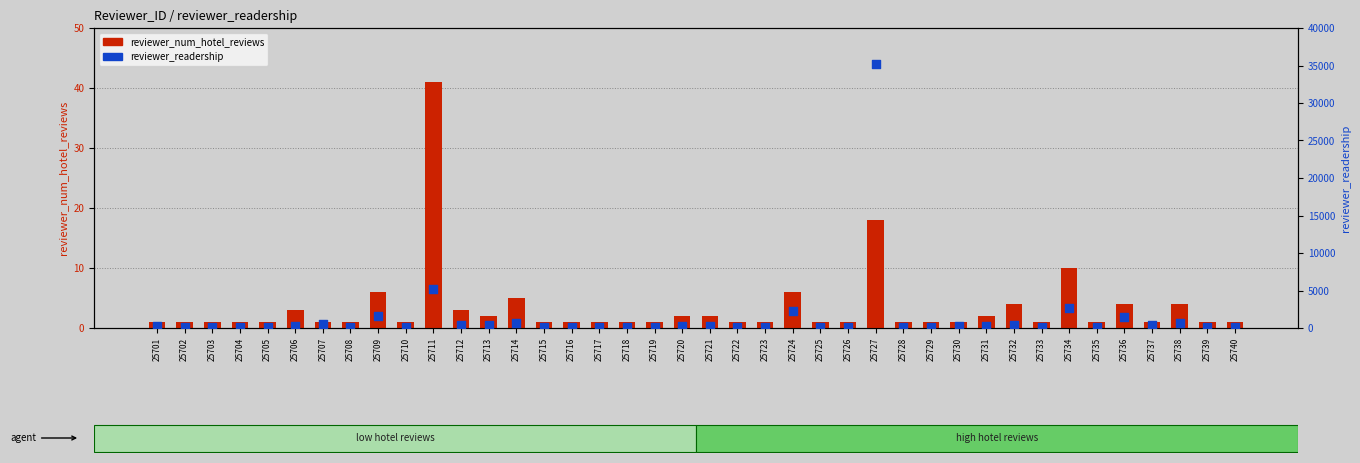

At which category is the sum across all series the highest?

25727